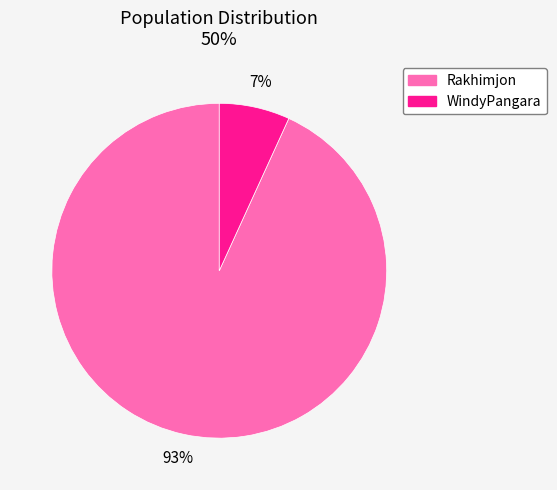

To the nearest percent, what is the difference between the largest and smallest slice percentages?

86%